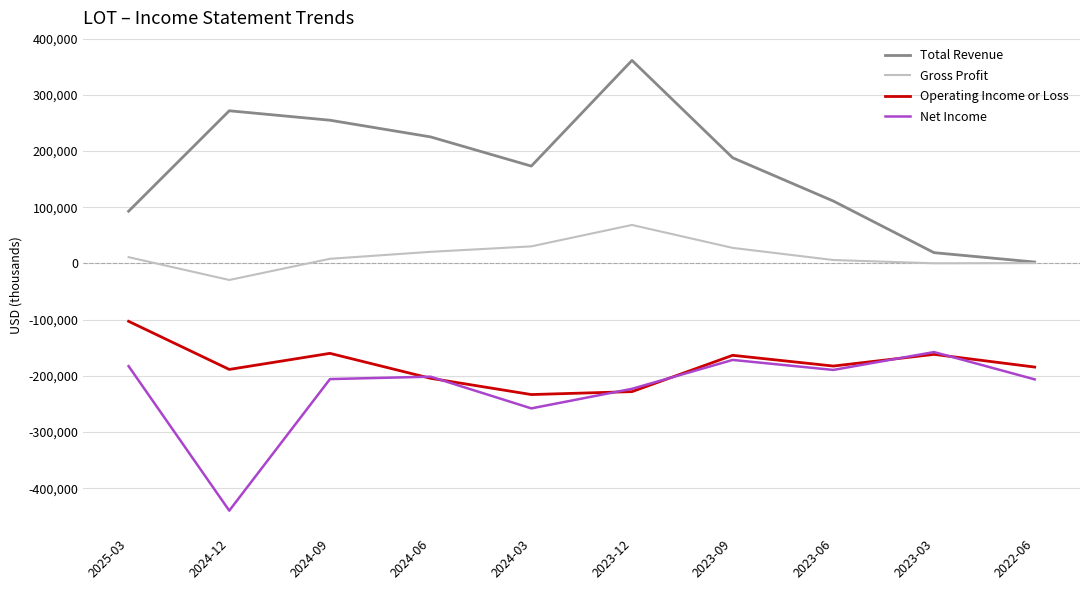

True or false: Operating Income or Loss and Gross Profit intersect in this chart.

False